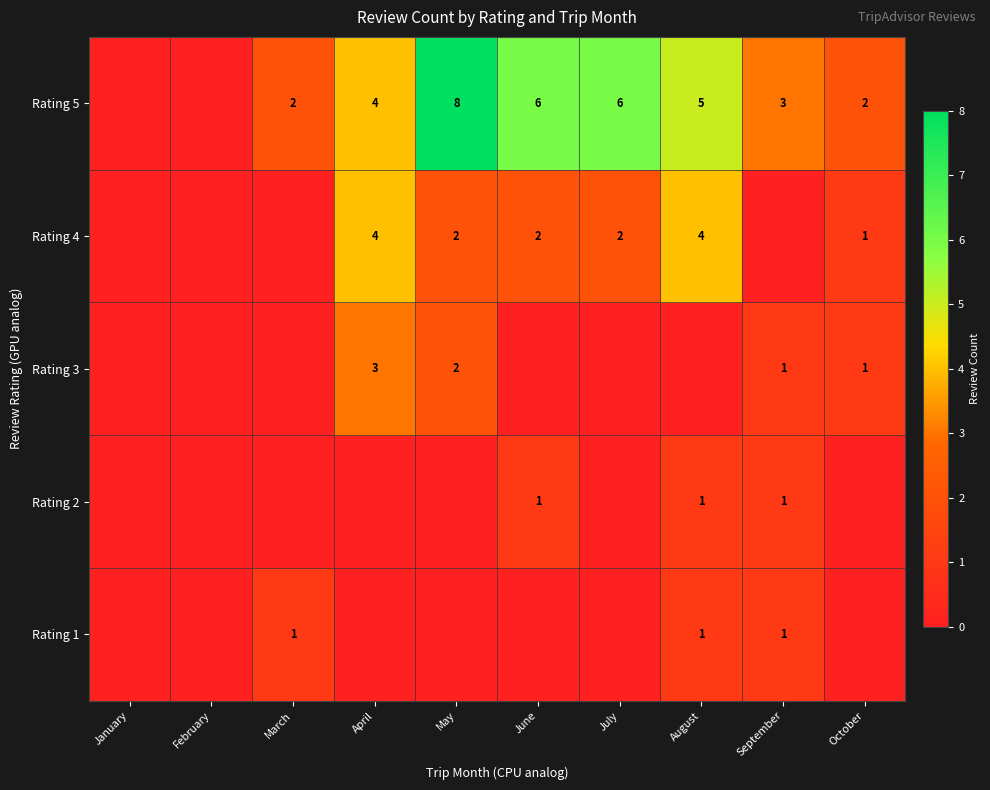

Is it true that Rating 2 equals 1 at August?

True